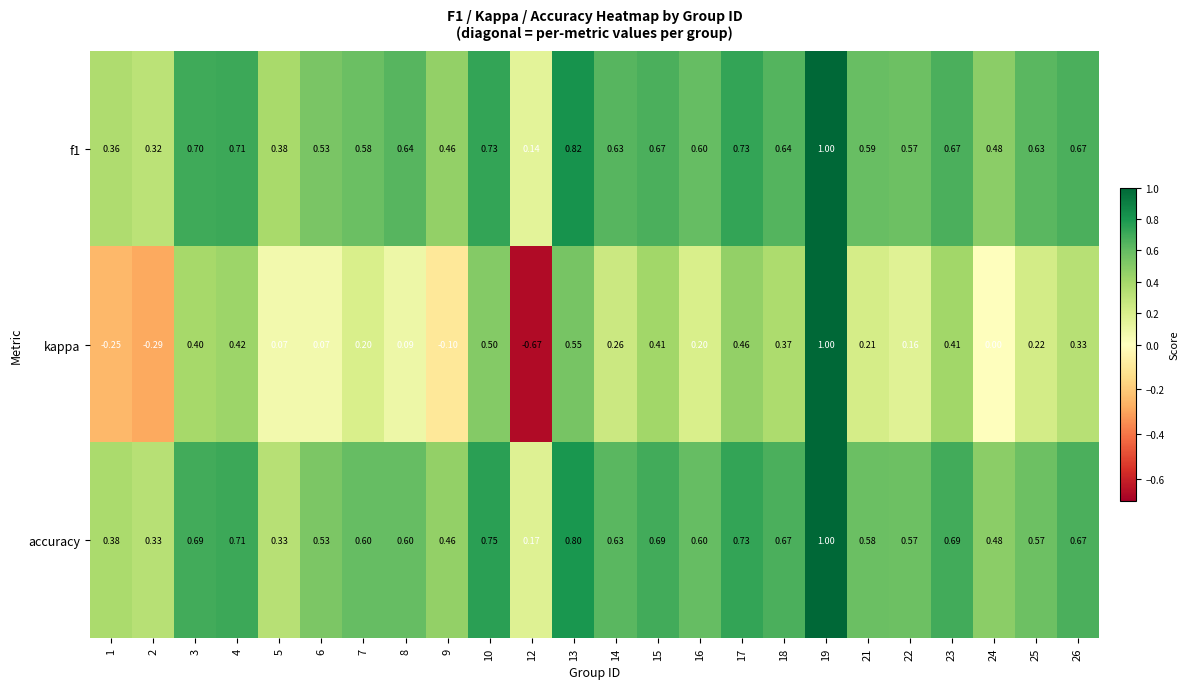

At which category is the sum across all series the highest?

19